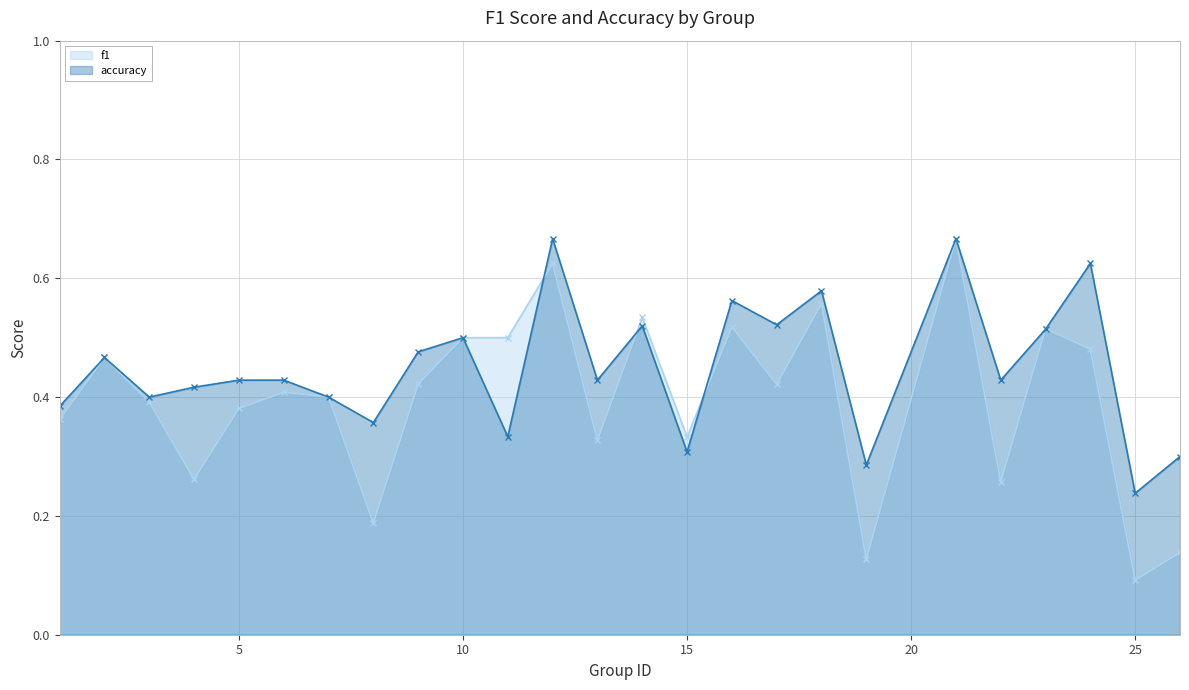

List the series in order of their peak value, highest first.

f1, accuracy